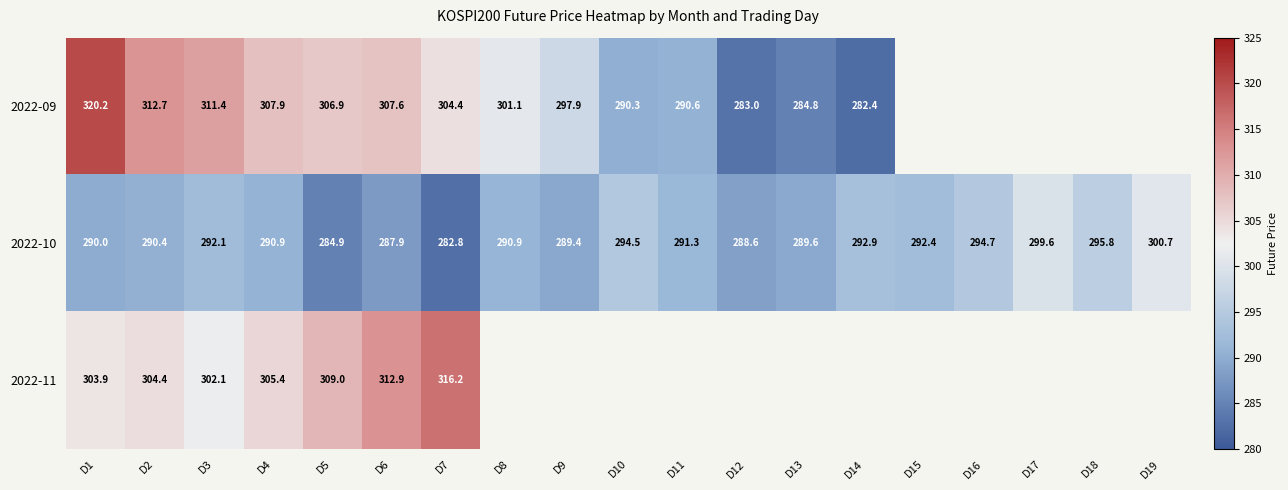

What is the sum of the 2022-09 values at D14 and D8?

583.5